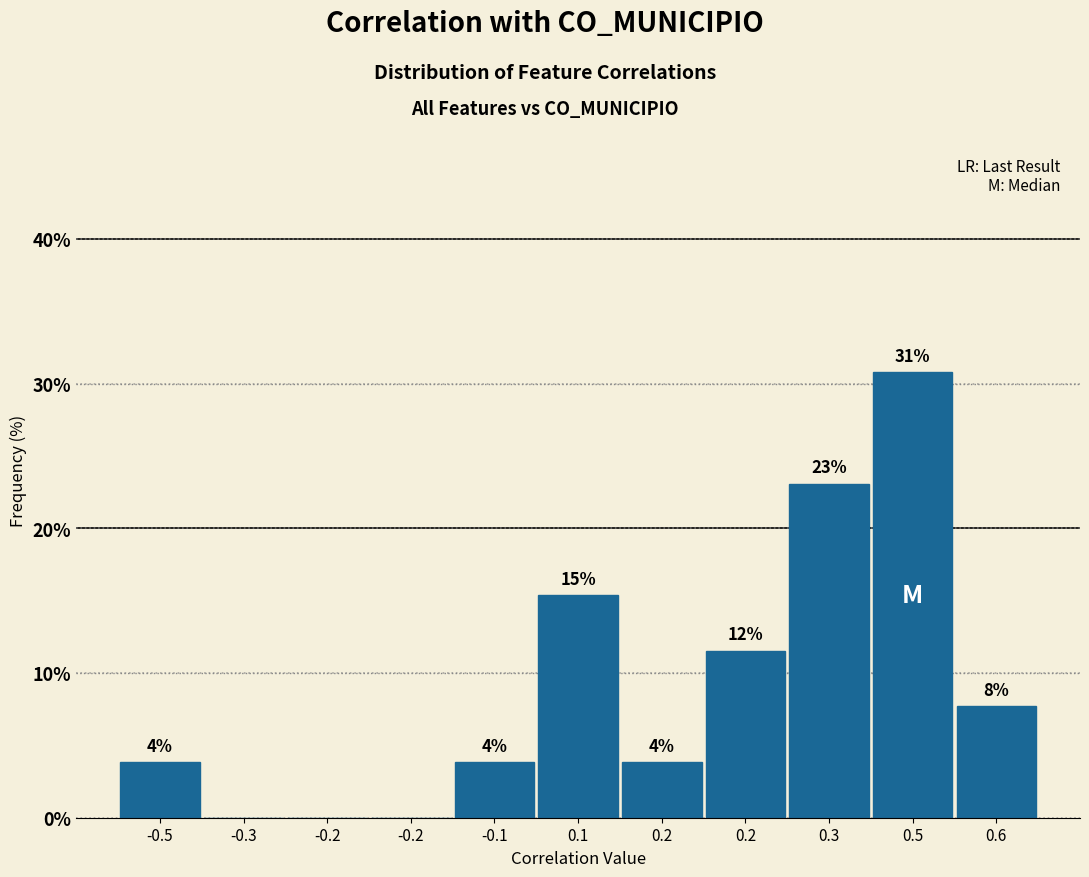

Are the bars horizontal?

No